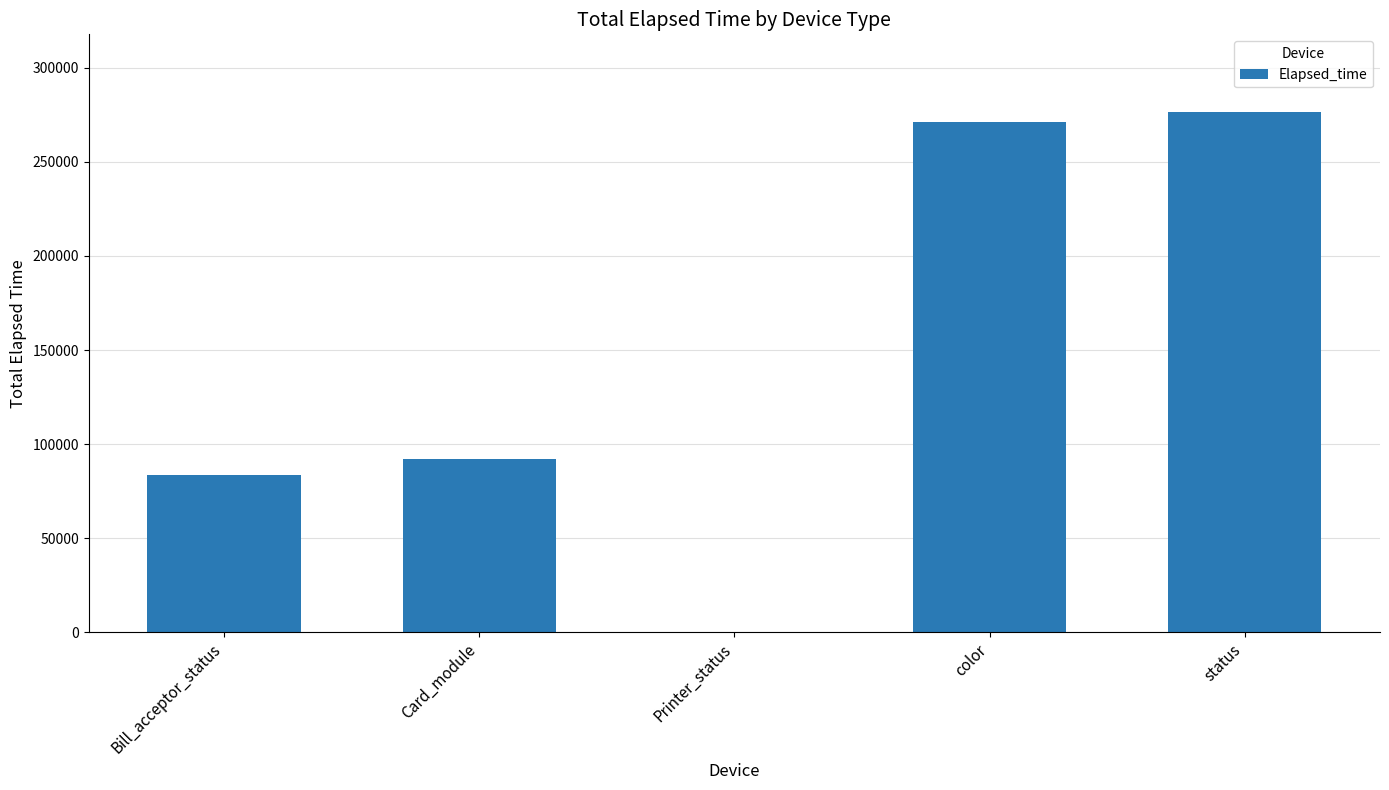

The value at Bill_acceptor_status is 83293. True or false?

True